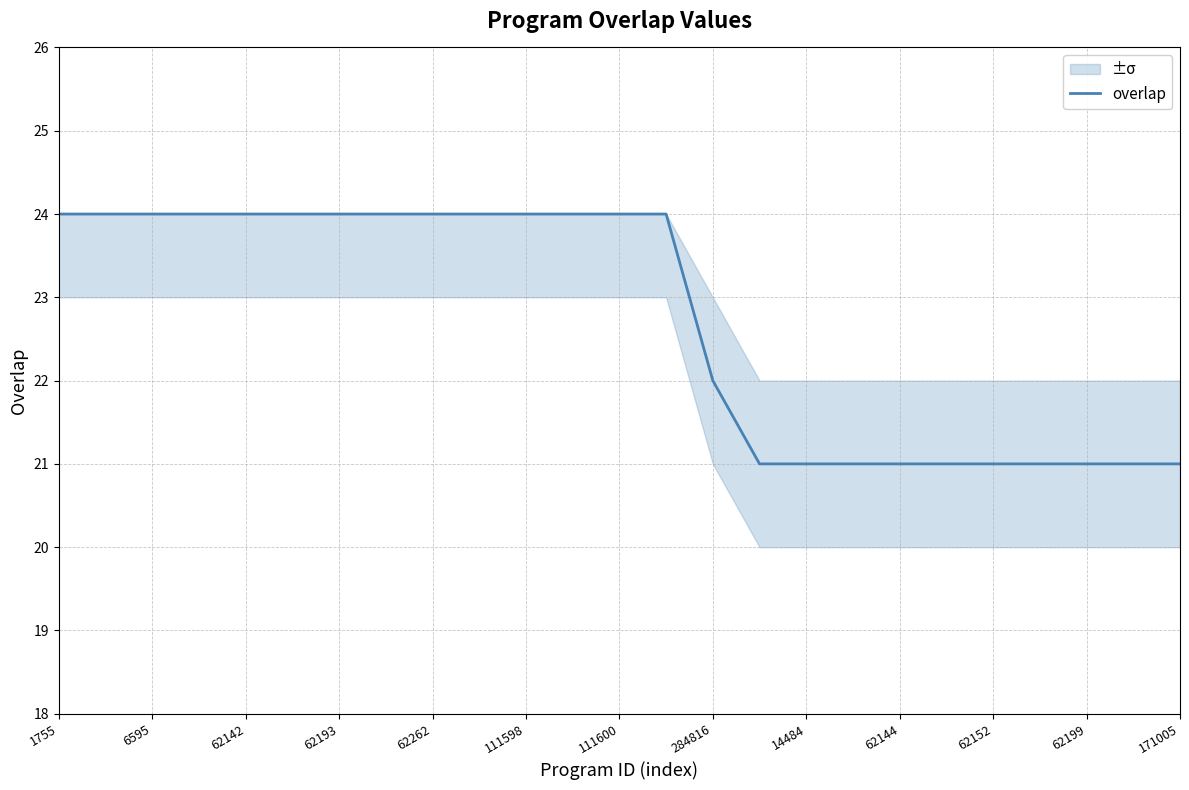

What is the change in value from 13 to 19?

-3